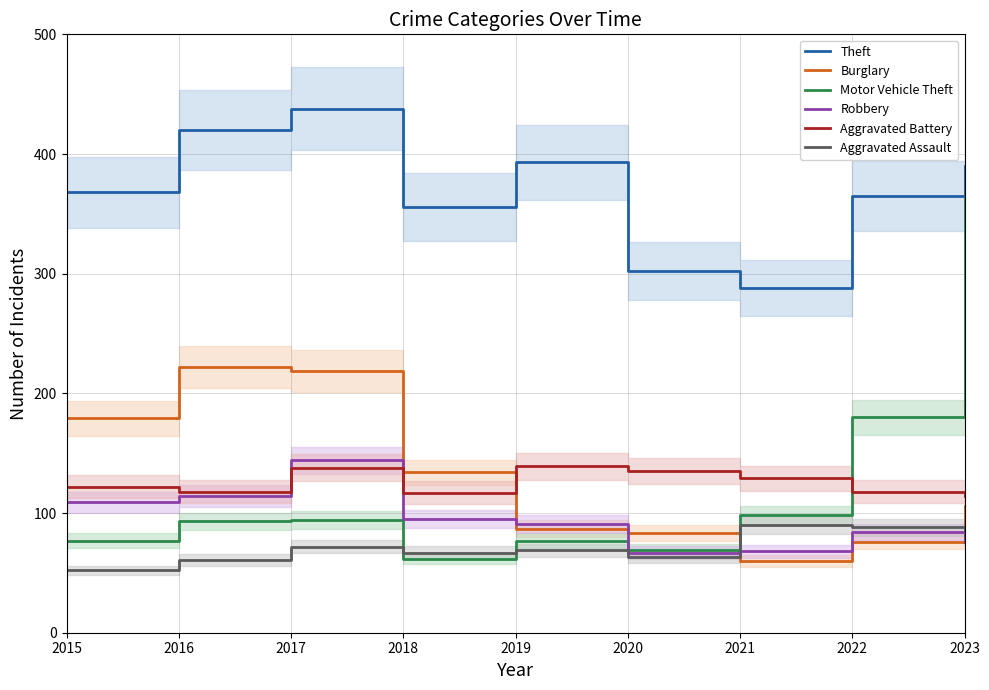

What is the value of the Burglary point at the 6th from the left?

83